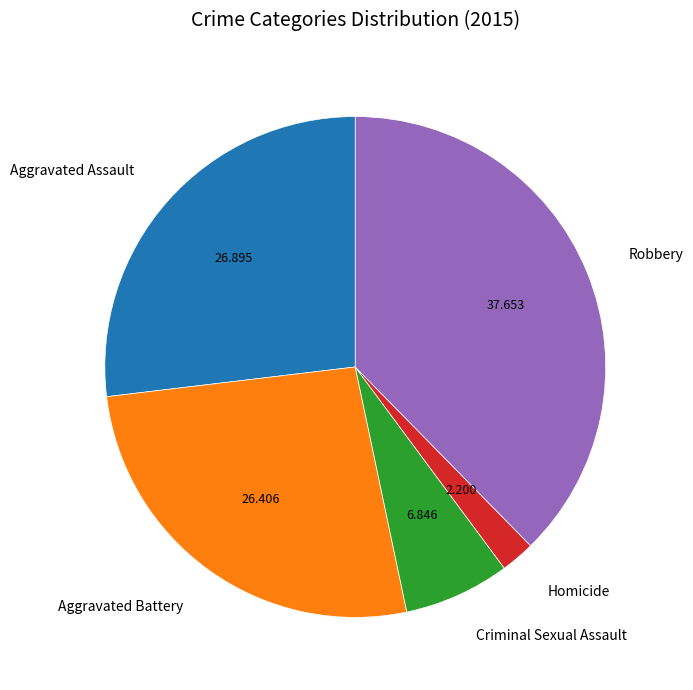

Which slice is the smallest?

Homicide